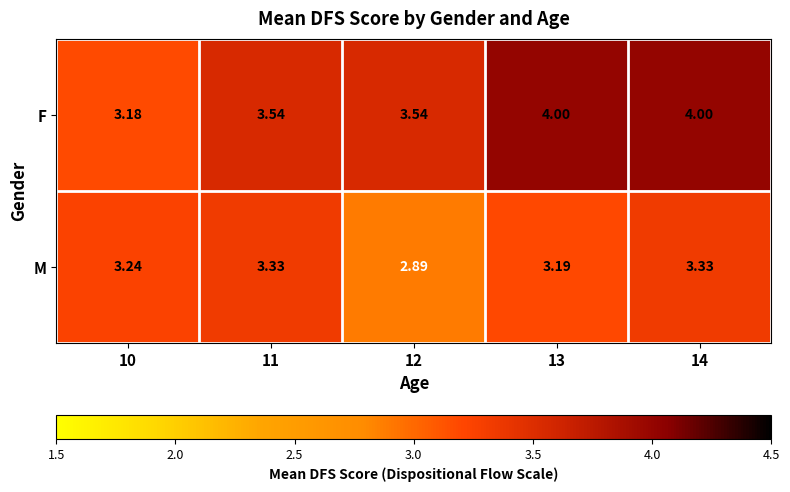

Between 11 and 13, which series saw the biggest shift?

F